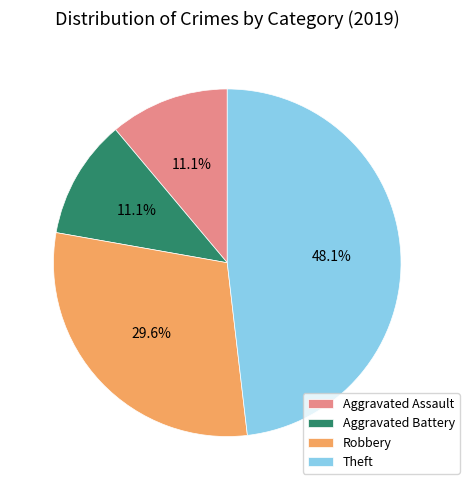

Which category has the biggest portion of the pie?

Theft